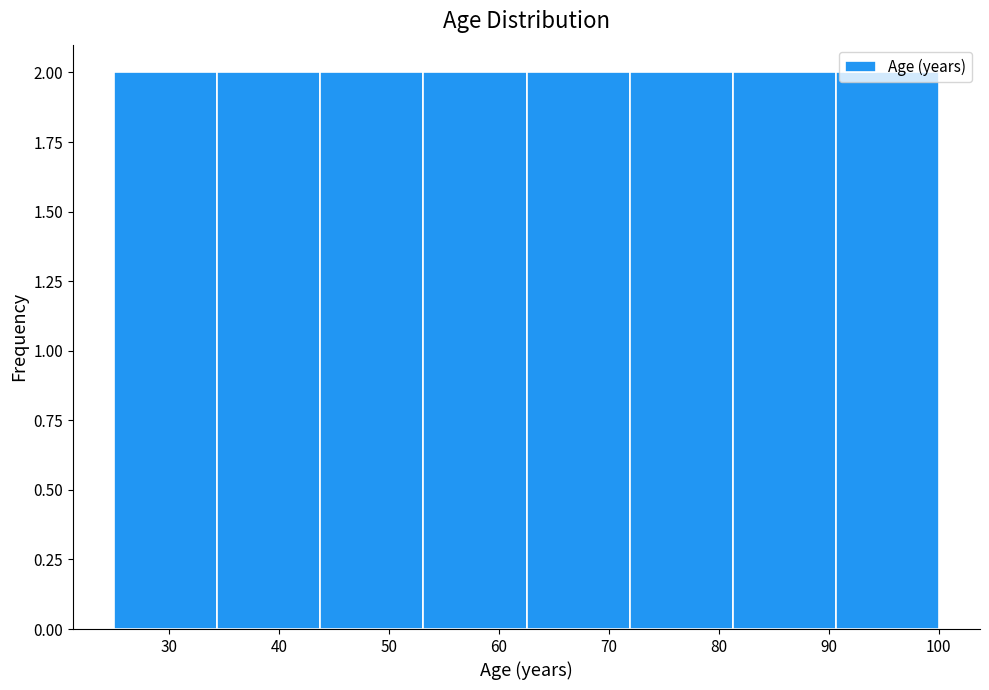

What is the height of the bar covering 25 to 34 on the x-axis? Neither the bar edges nor the heights are printed on the chart, so give them approximately, as read against the axes.

2